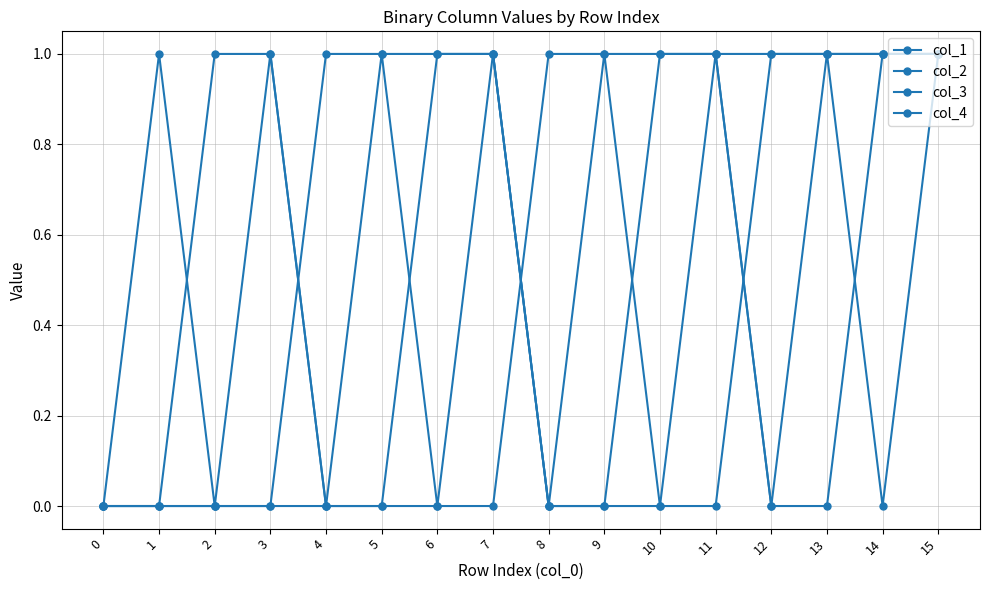

True or false: col_1 has more than 0 points higher than both neighbors.

False